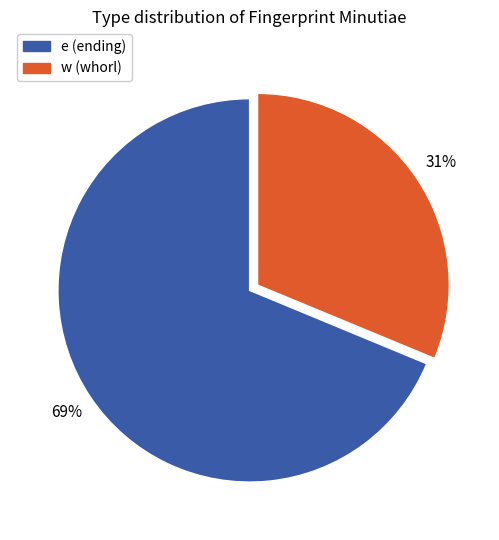

How many segments does this pie chart have?

2